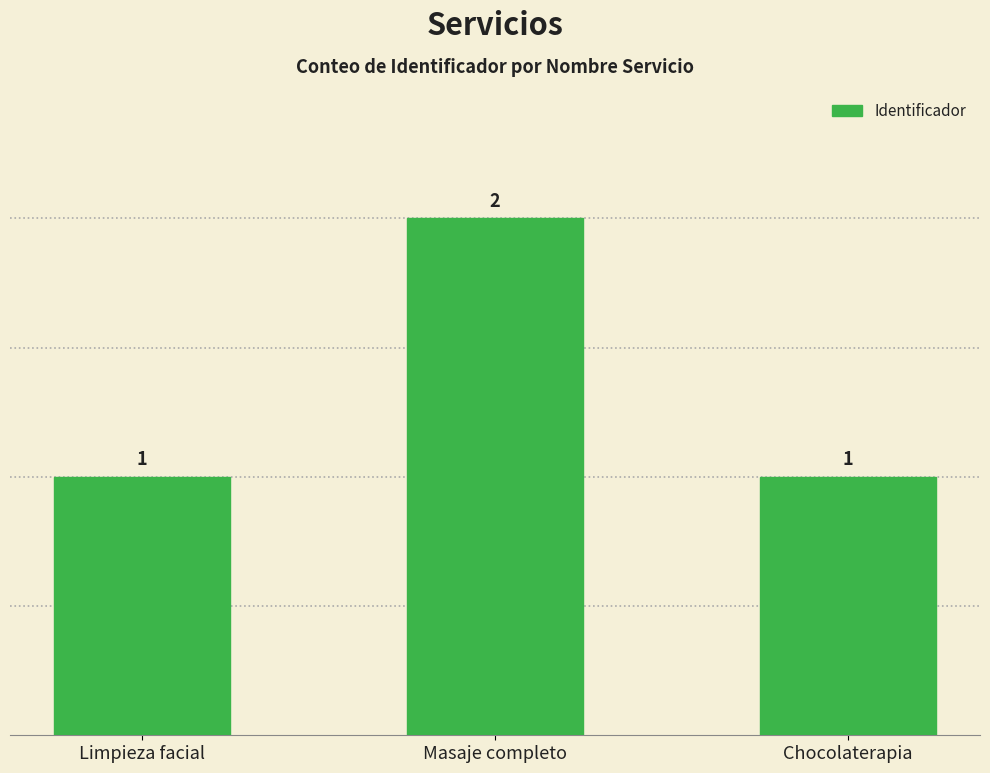

Reading left to right, list all the values displayed in this chart.

1	2	1